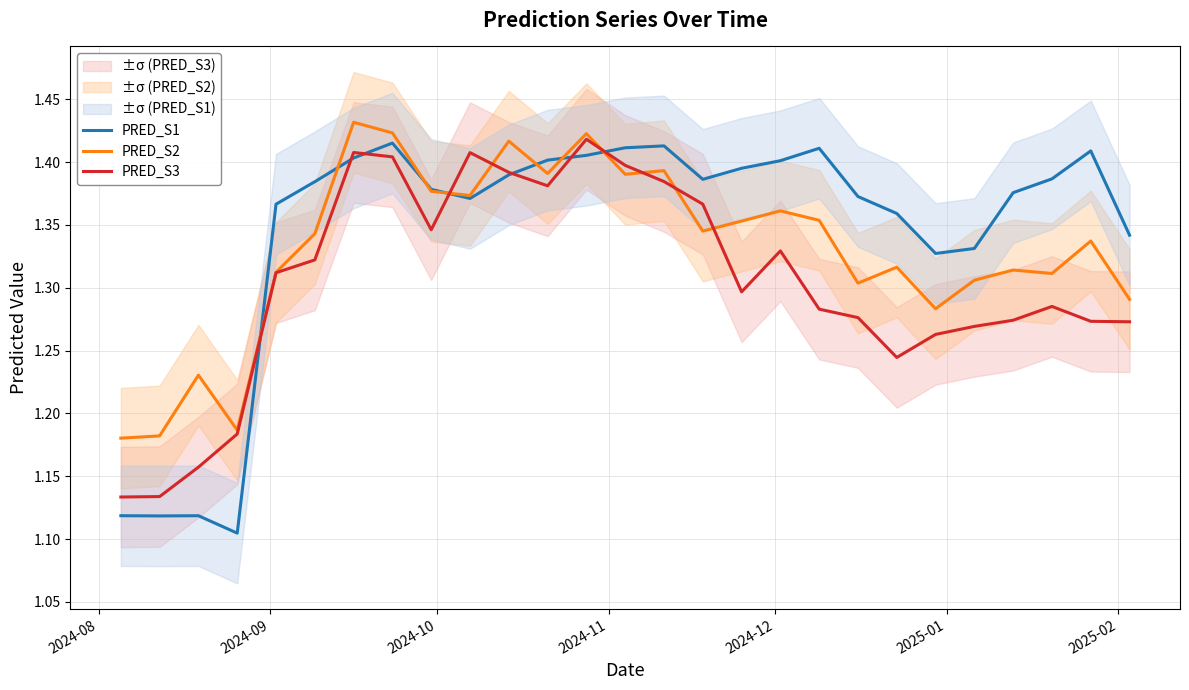

What position from the left is 2024-08?

1